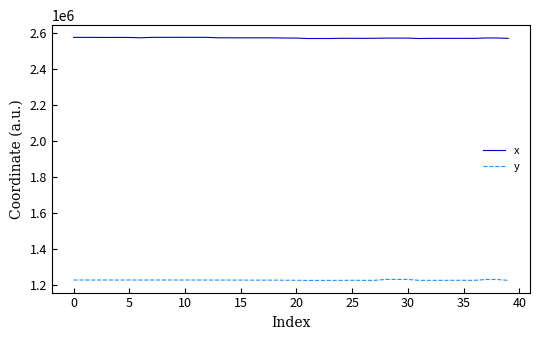

True or false: y and x cross at least once.

False